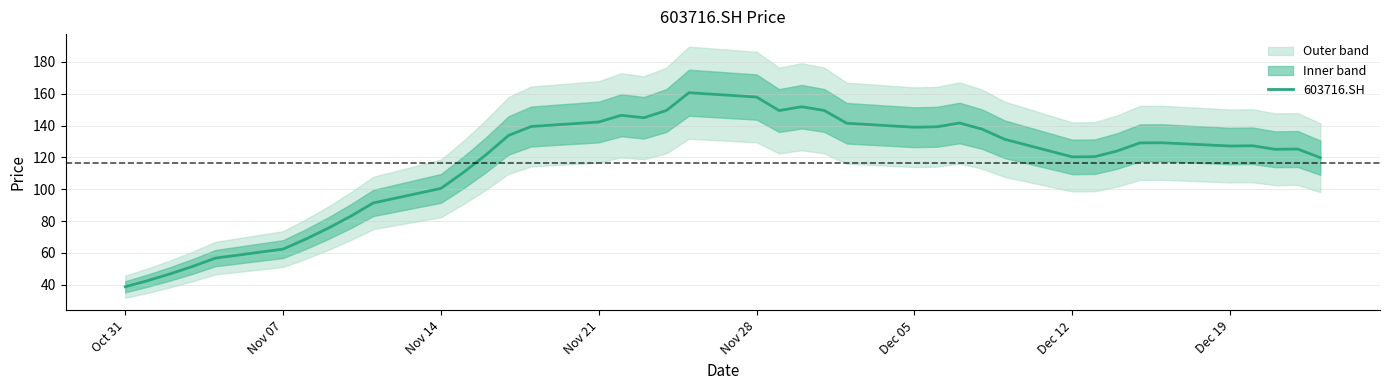

What is the highest value of the 603716.SH series?

160.6